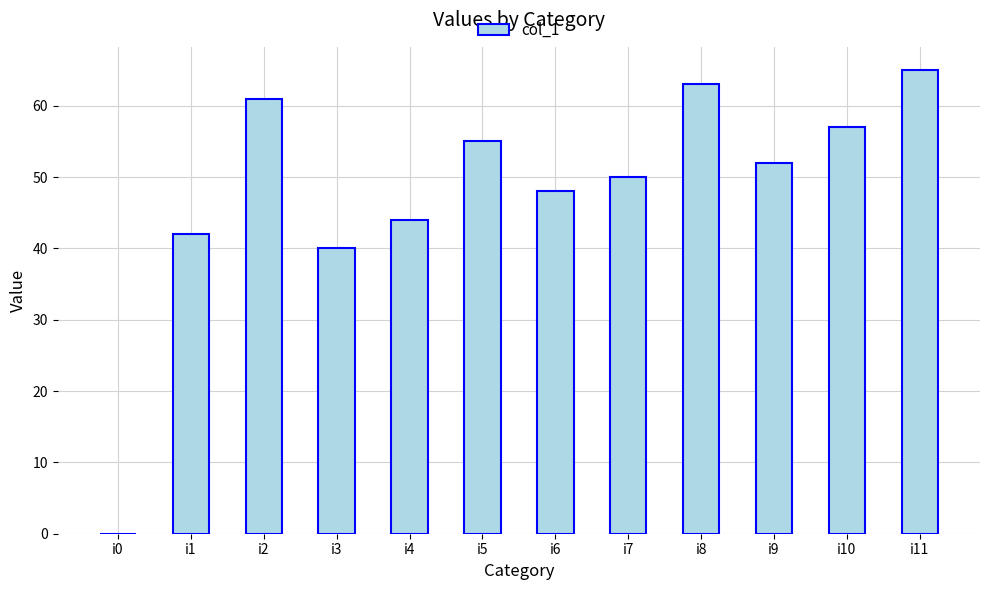

Is it true that the value at i3 is 59?

False